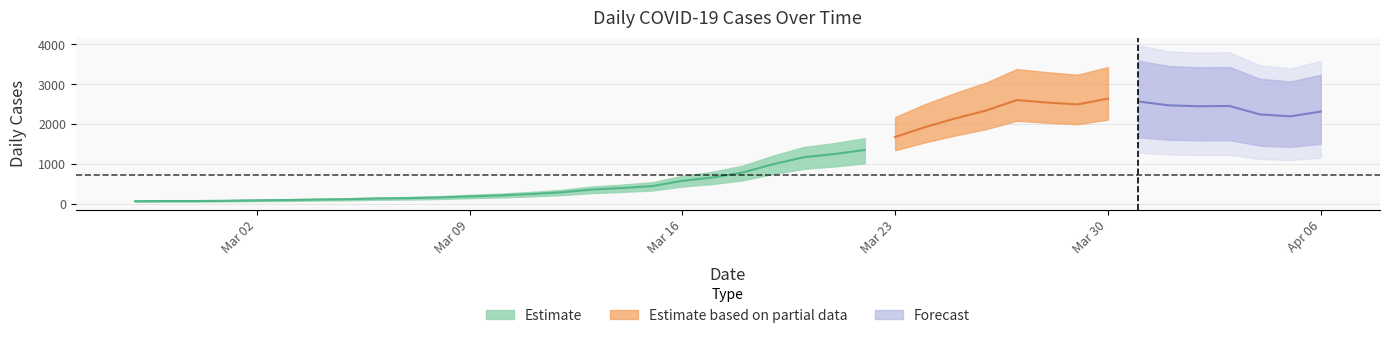

Which has a higher value, 2020-04-04 or 2020-04-06?

2020-04-06